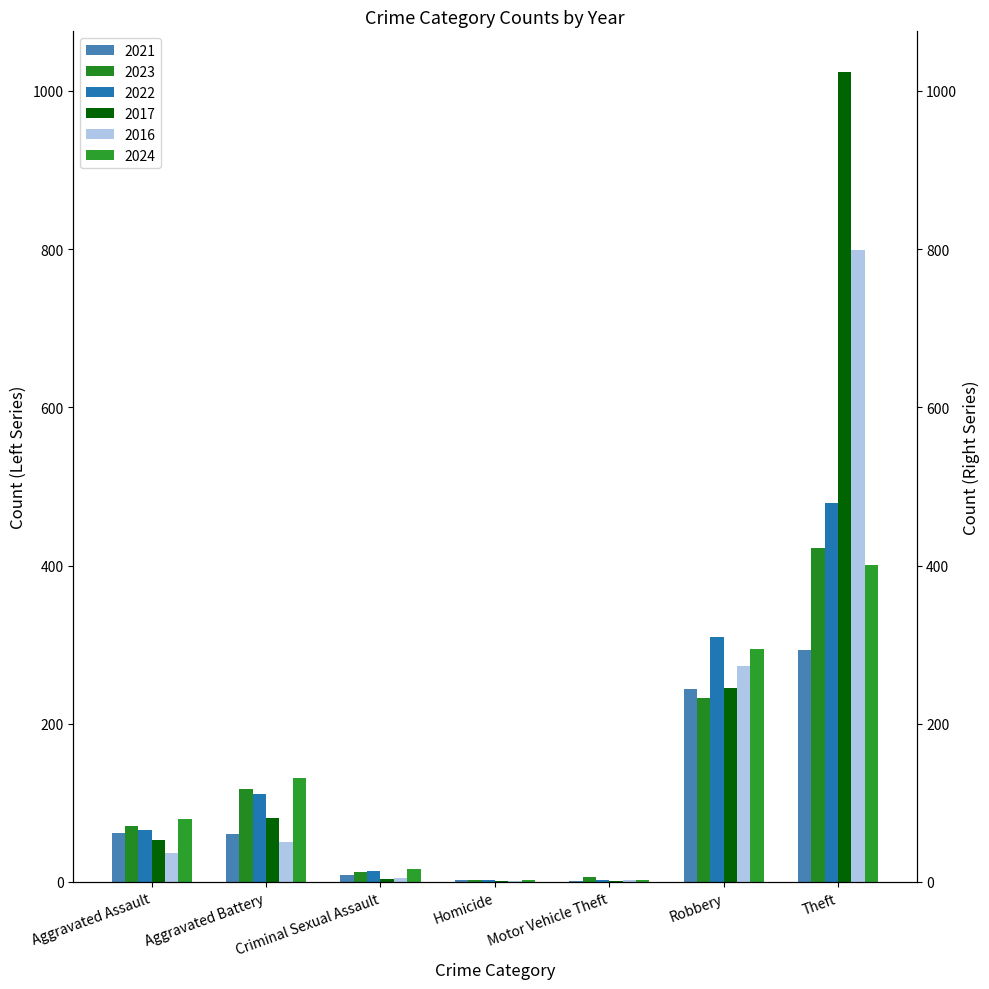

The value of 2016 at Aggravated Battery is 51. True or false?

True